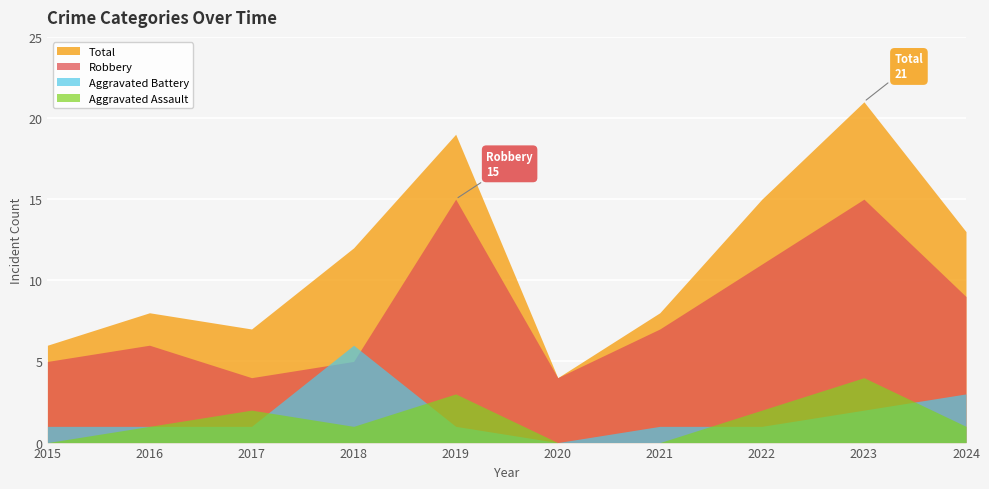

Which series has the largest total across all categories?

Total